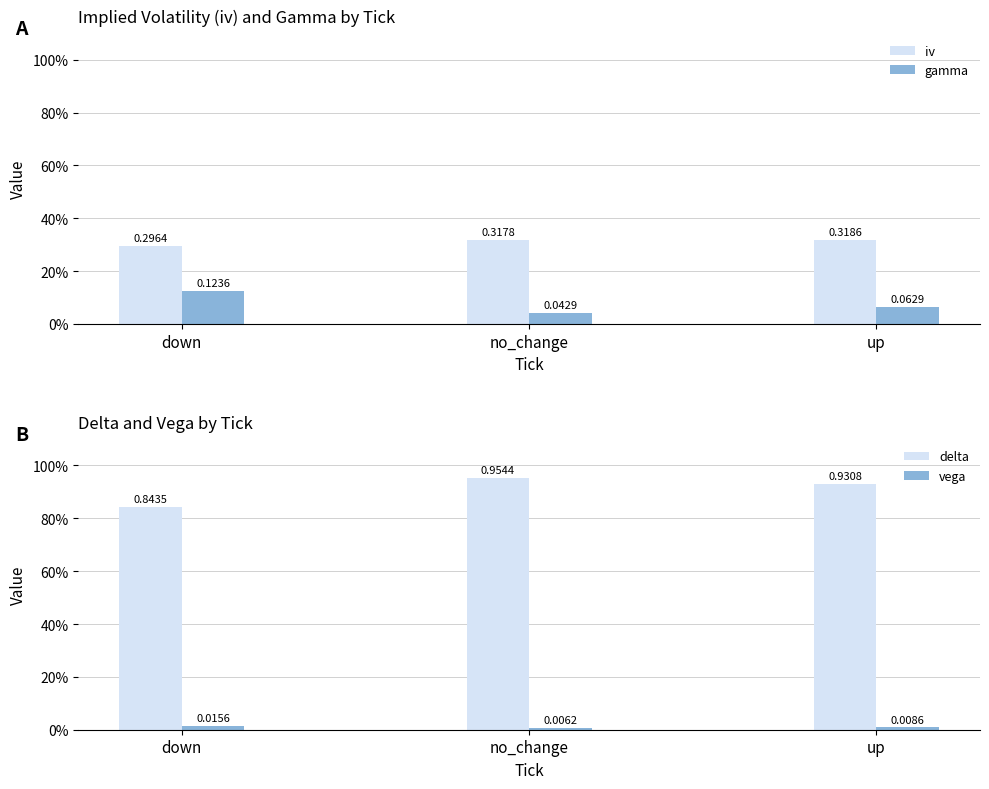

Does the chart contain stacked bars?

No